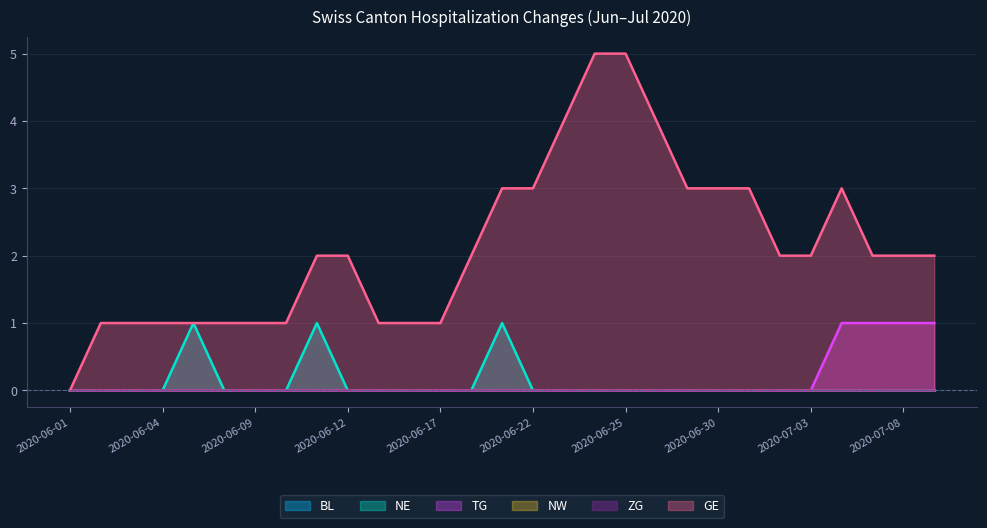

List the series in order of their peak value, highest first.

GE, NE, TG